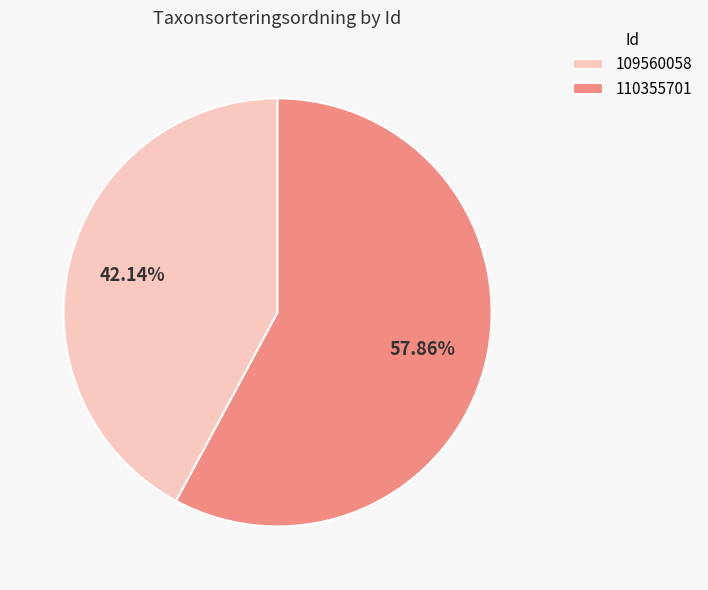

What is the ratio of the value at 110355701 to the value at 109560058?

1.4